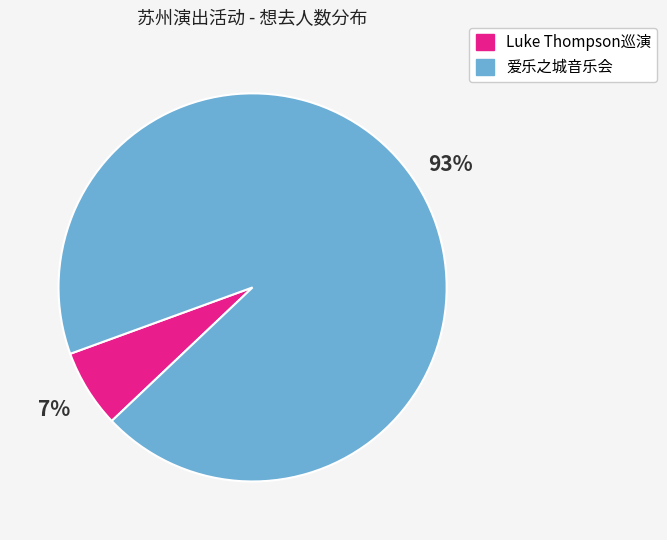

Which has a higher value, Luke Thompson巡演 or 爱乐之城音乐会?

爱乐之城音乐会